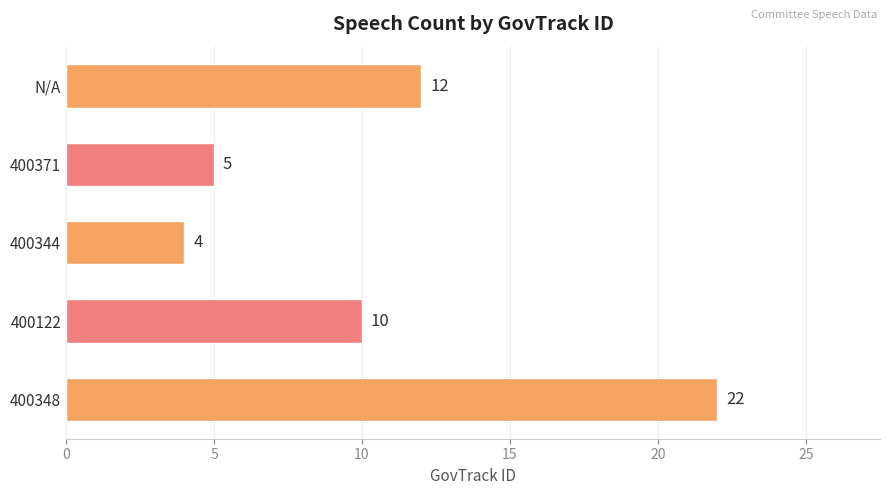

Rank the categories by value from lowest to highest.

400344, 400371, 400122, N/A, 400348